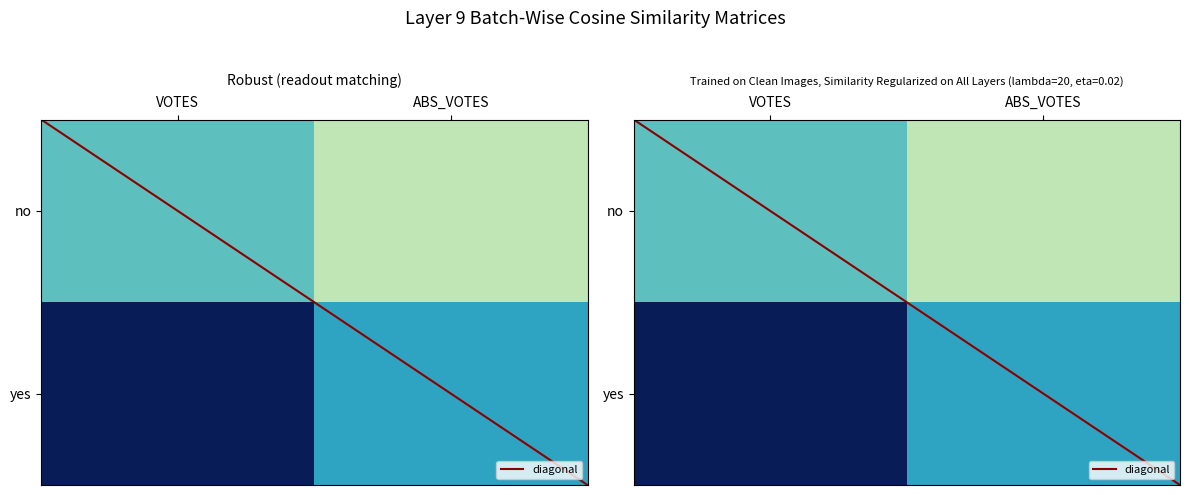

True or false: no has a value of 15724.9 at VOTES.

False